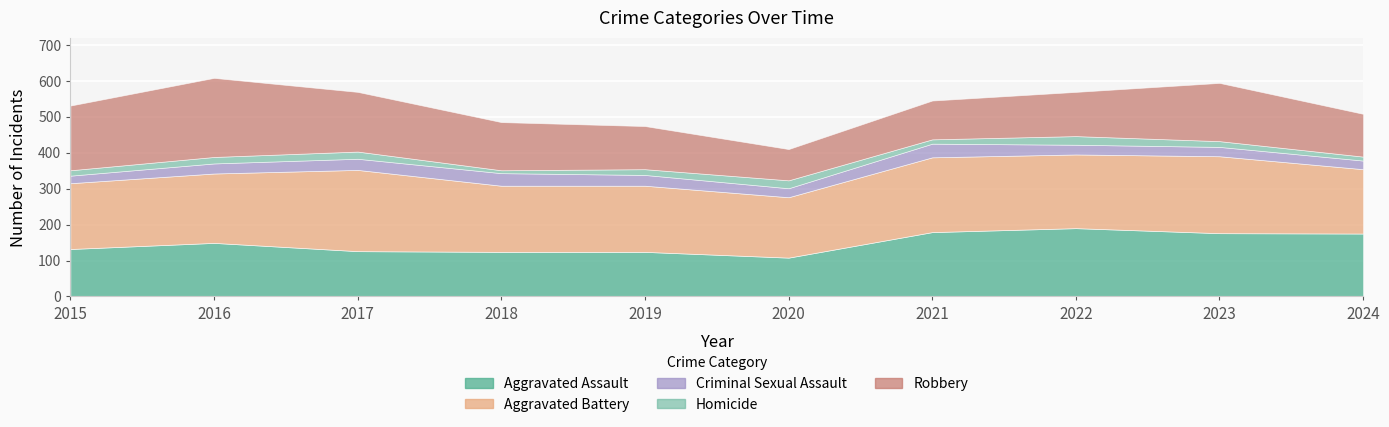

How many lines are shown in the chart?

5